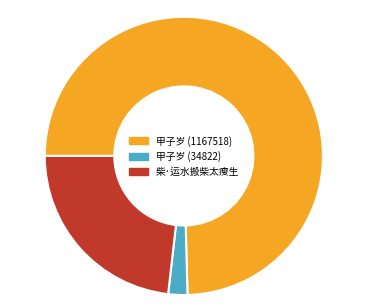

Rank the categories by value from lowest to highest.

甲子岁 (34822), 柴·运水搬柴太瘦生, 甲子岁 (1167518)